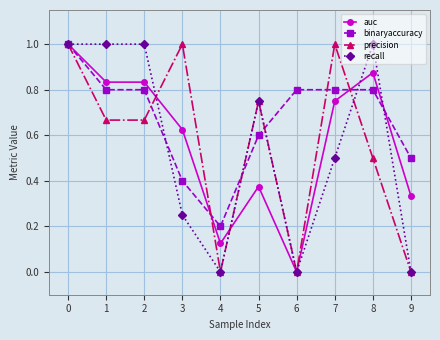

At which category does precision reach its first local peak?

3